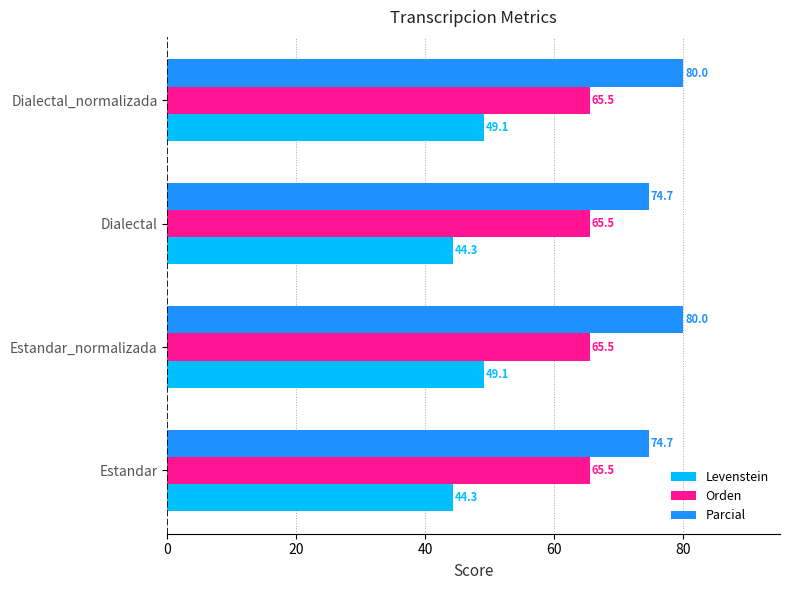

Which series has the largest total across all categories?

Parcial